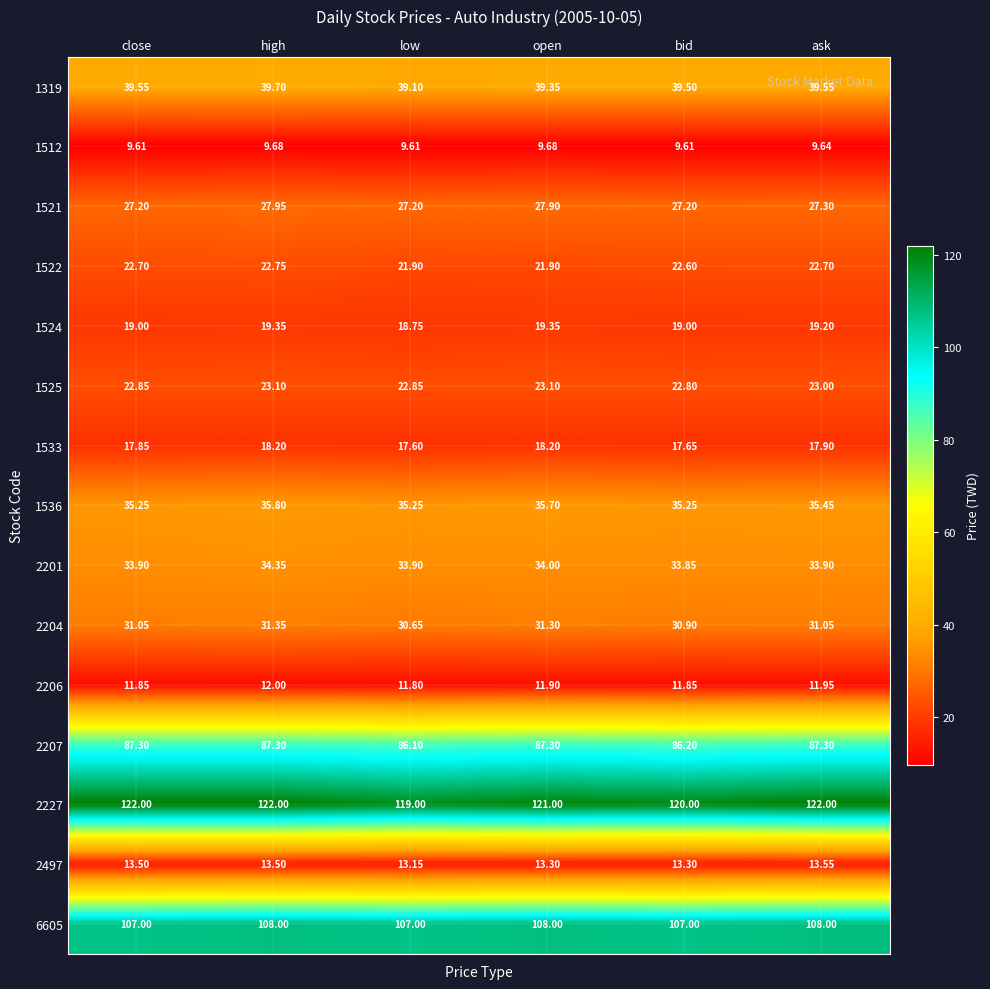

At which category is the sum across all series the highest?

high